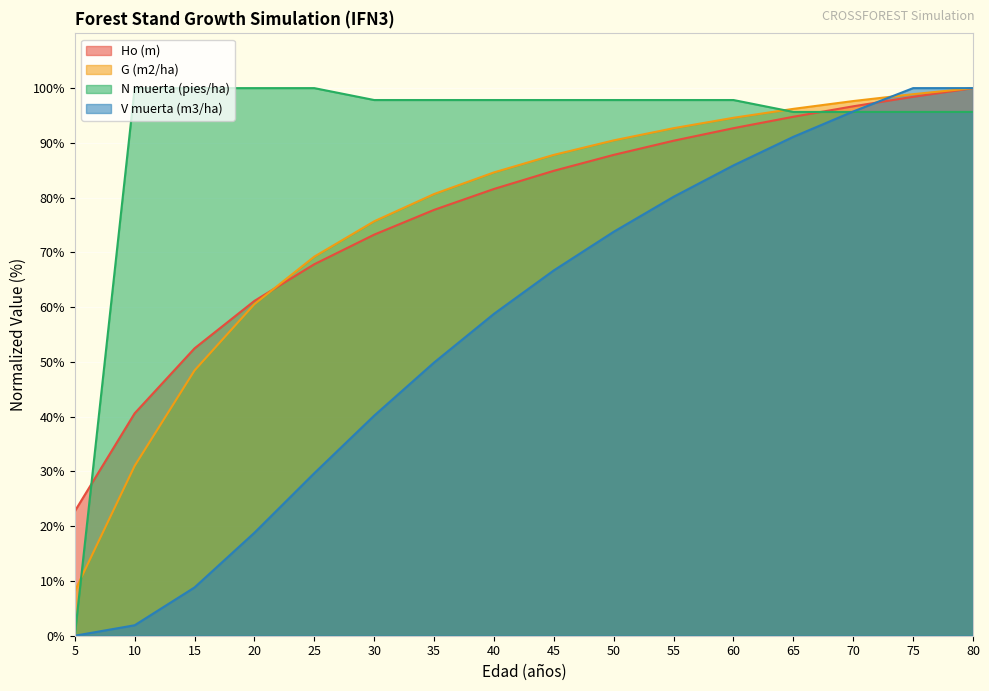

Where do G (m2/ha) and N muerta (pies/ha) first cross each other?

5 and 10